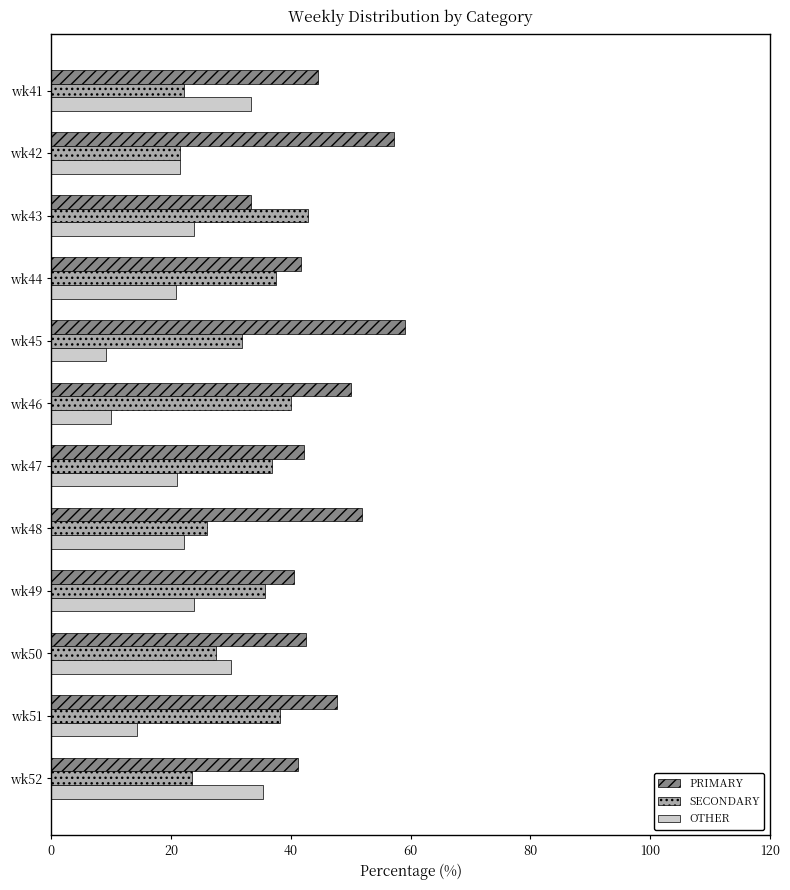

What is the spread (max minus min) of values at wk47?

21.1